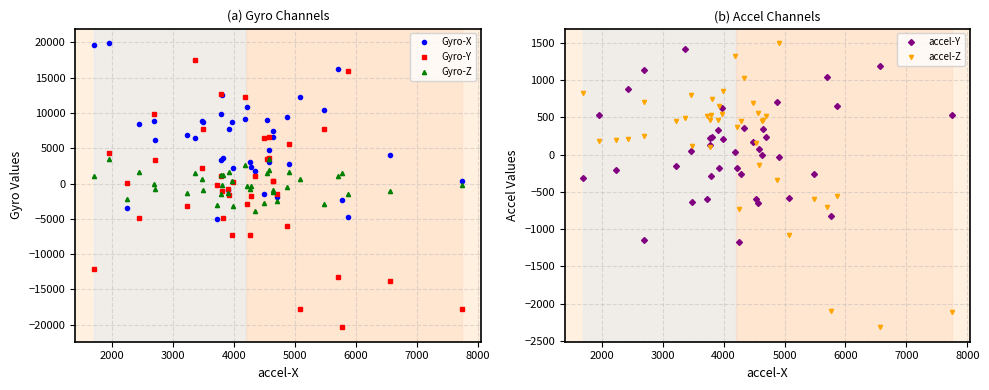

What is the minimum value for accel-Y?

-1176